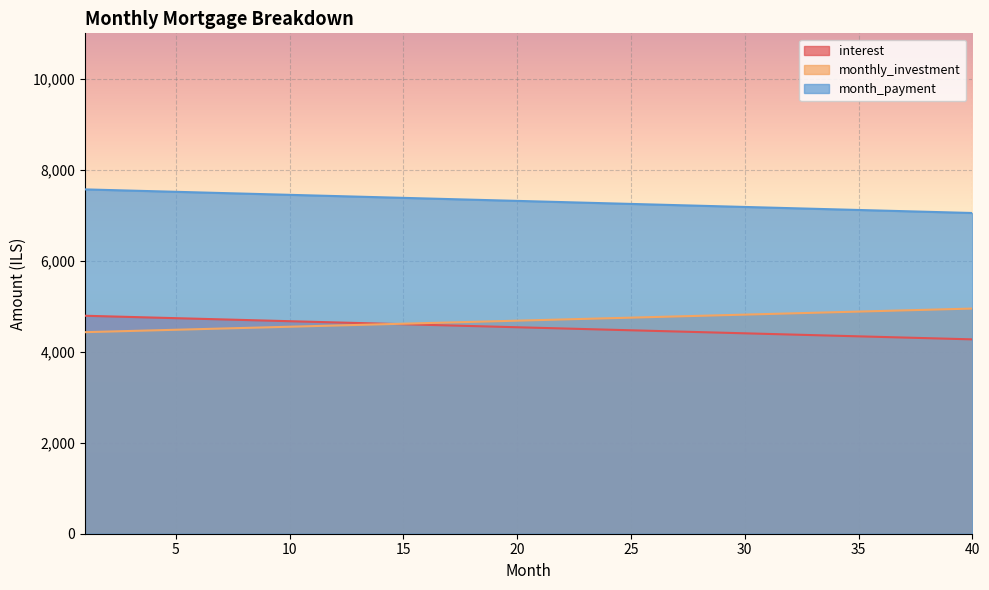

How many data points in month_payment are less than 7316?

20